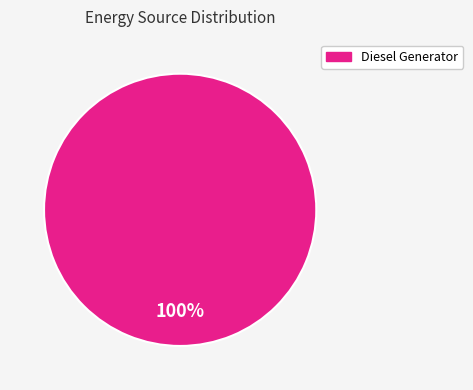

Is there a majority slice in this chart?

Yes